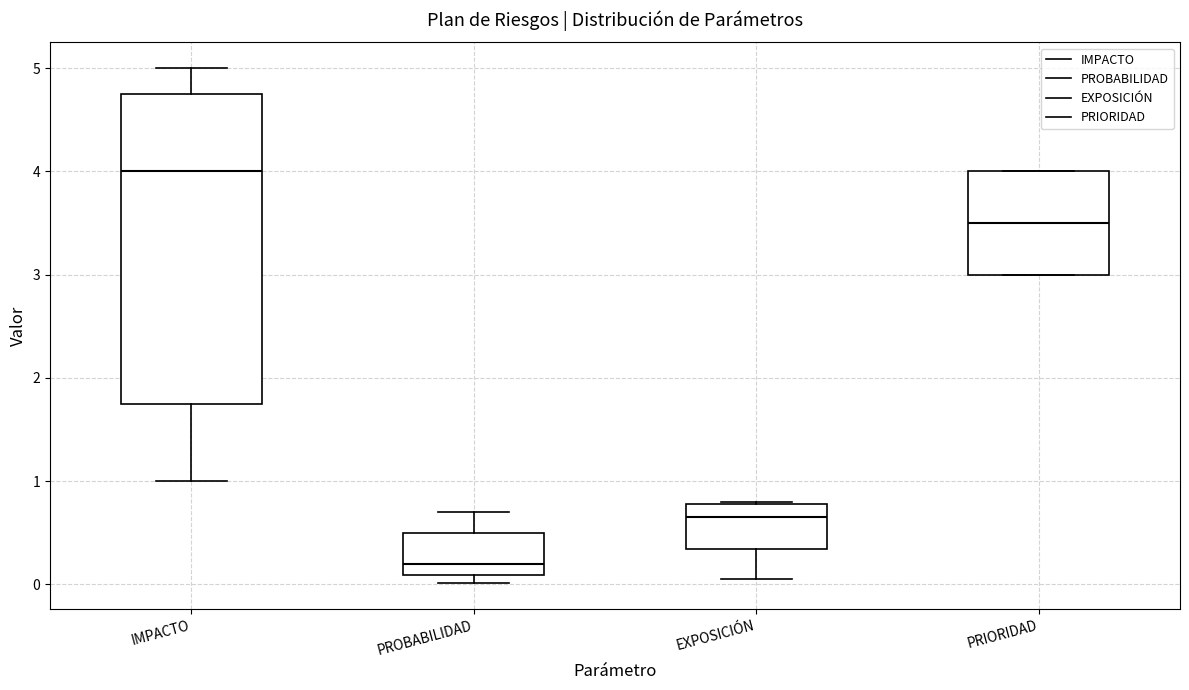

Reading left to right, read every box against the y-axis: the position of its median line, the range the box covers, and the ends of its whiskers. The values are not printed on the chart, so give them approximately, as read against the axis.

IMPACTO: median 4.0, box 1.8 to 4.8, whiskers 1.0 to 5.0
PROBABILIDAD: median 0.2, box 0.1 to 0.5, whiskers 0.0 to 0.7
EXPOSICIÓN: median 0.7, box 0.3 to 0.8, whiskers 0.1 to 0.8
PRIORIDAD: median 3.5, box 3.0 to 4.0, whiskers 3.0 to 4.0